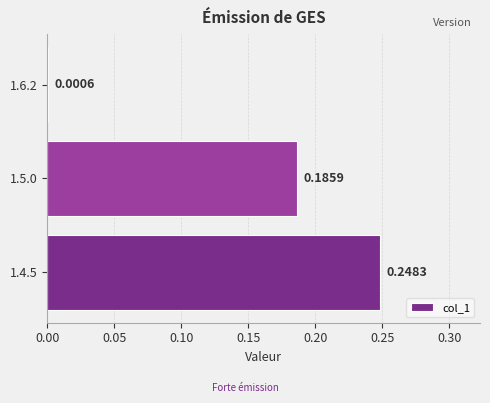

Are the bars grouped side by side (vs. stacked)?

No